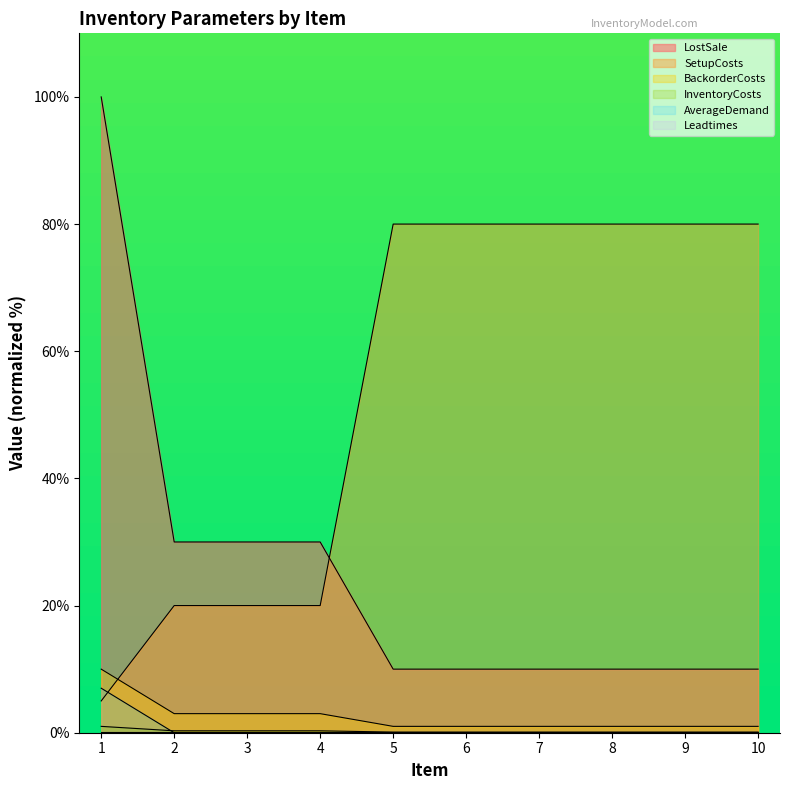

Which series has the widest spread of values?

LostSale